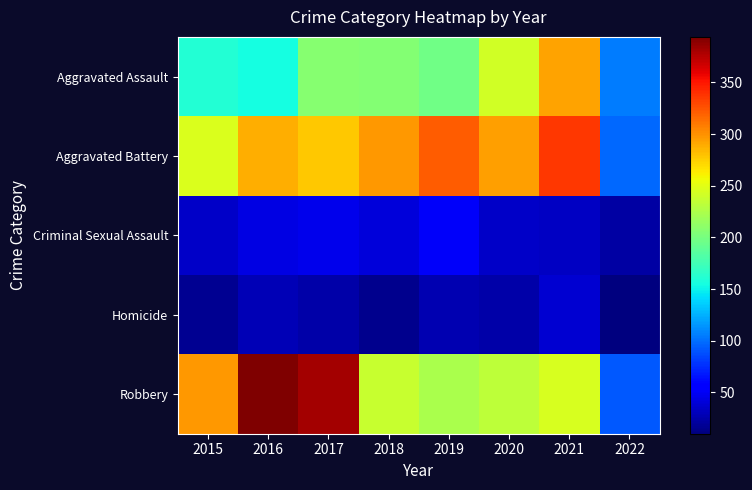

Which series changed the most between 2021 and 2022?

Aggravated Battery